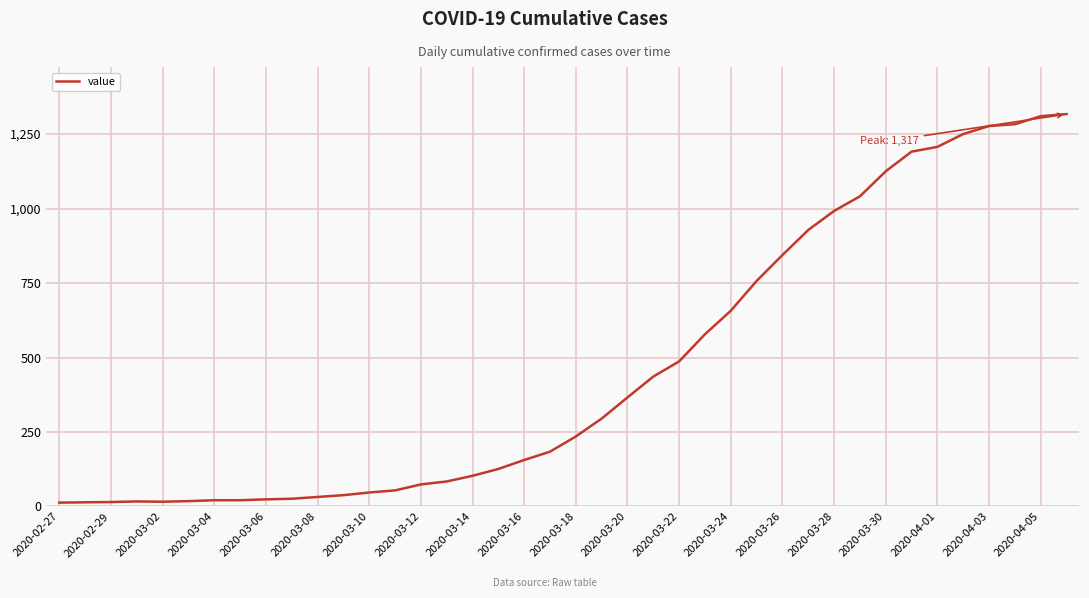

What is the difference between the maximum and minimum values?

1304